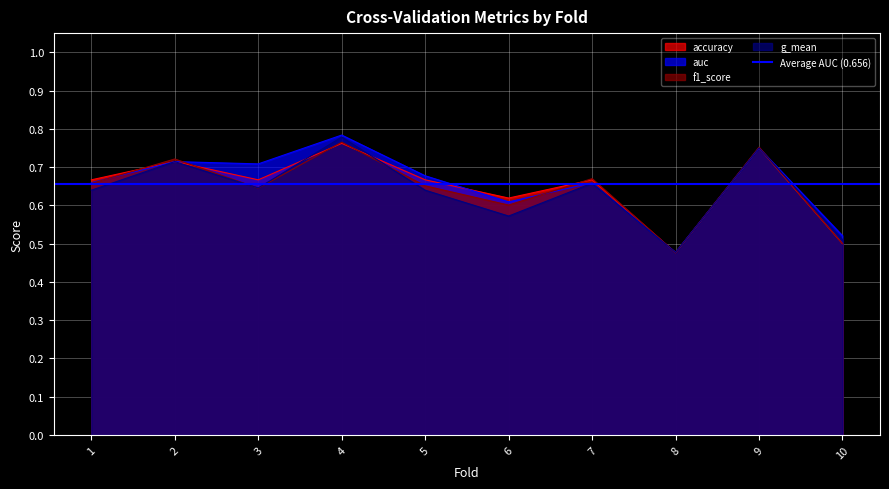

True or false: g_mean and auc cross at least once.

False